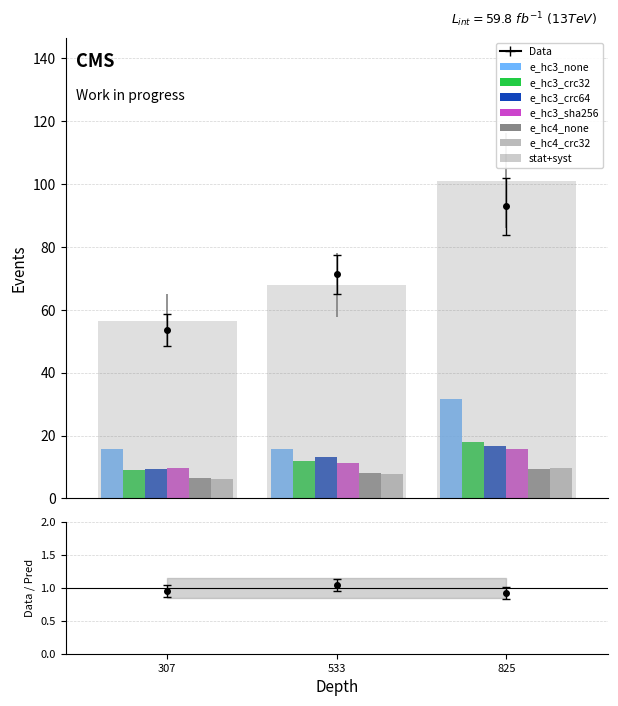

Is it true that e_hc3_crc64 equals 29.6 at 825?

False